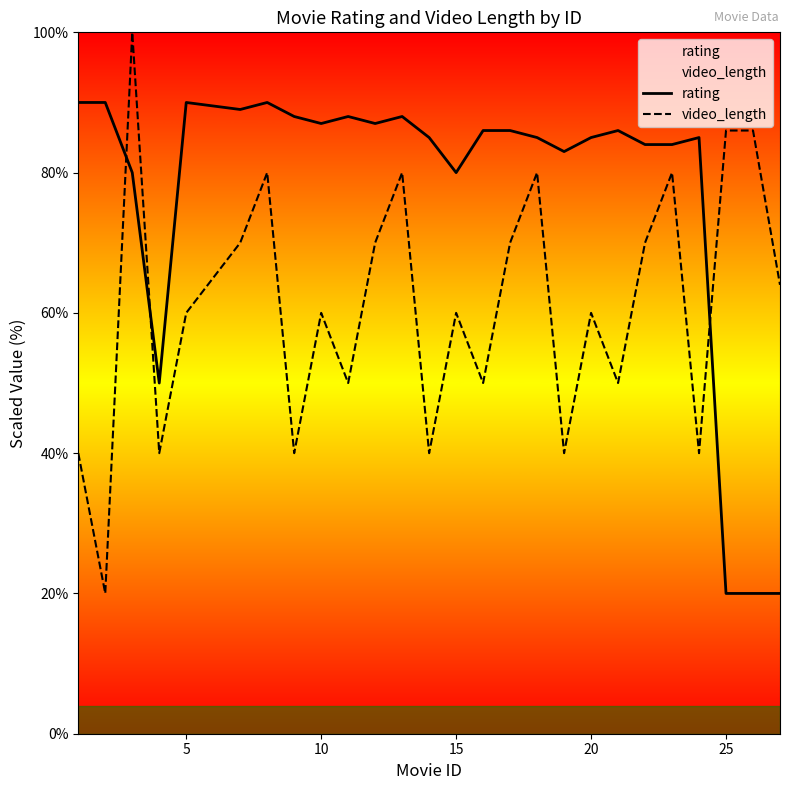

After their last crossing, which series has the higher values: video_length or rating?

video_length